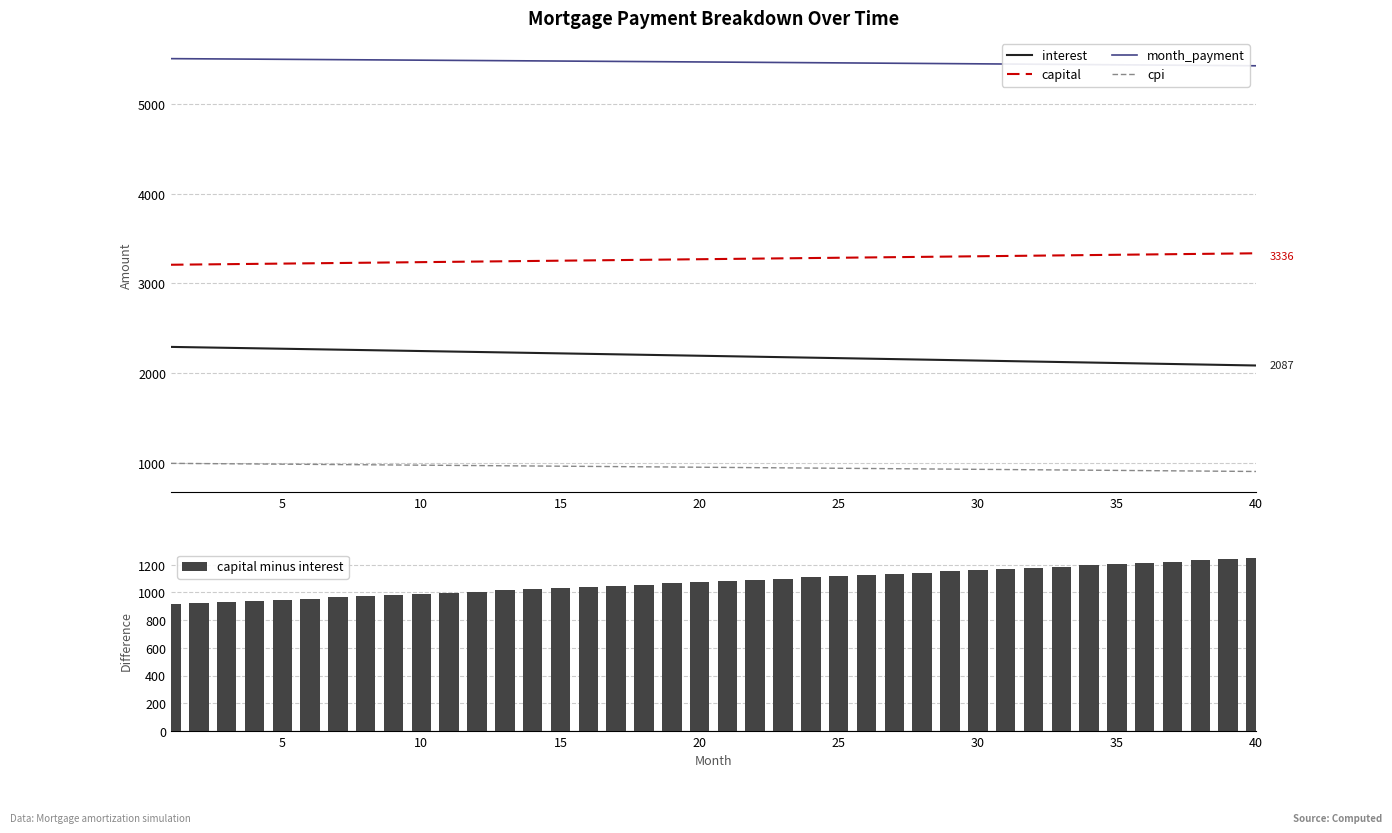

What is the maximum value for interest?

2294.0